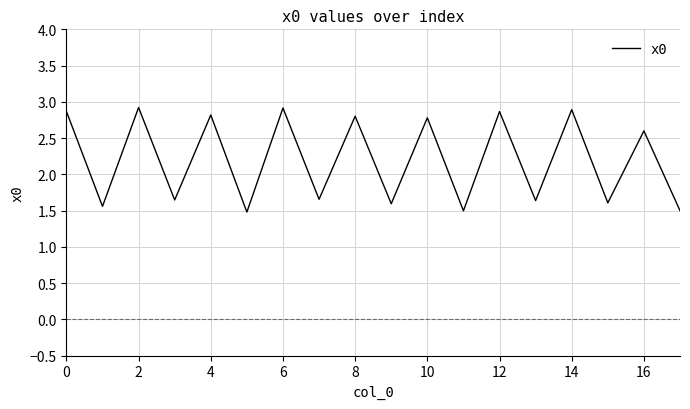

What is the greatest value displayed?

2.9